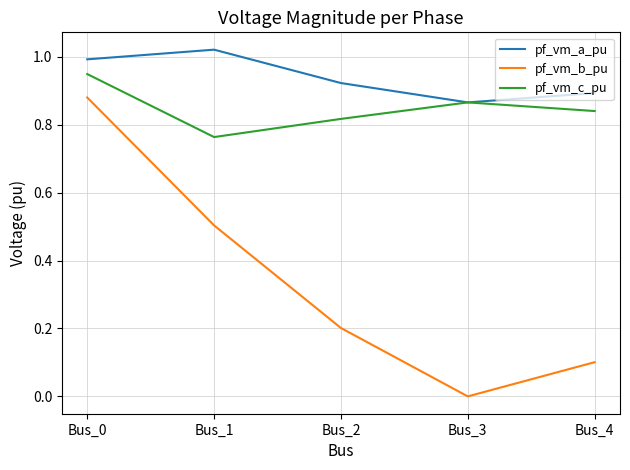

Is it true that pf_vm_b_pu equals 0.3 at Bus_3?

False